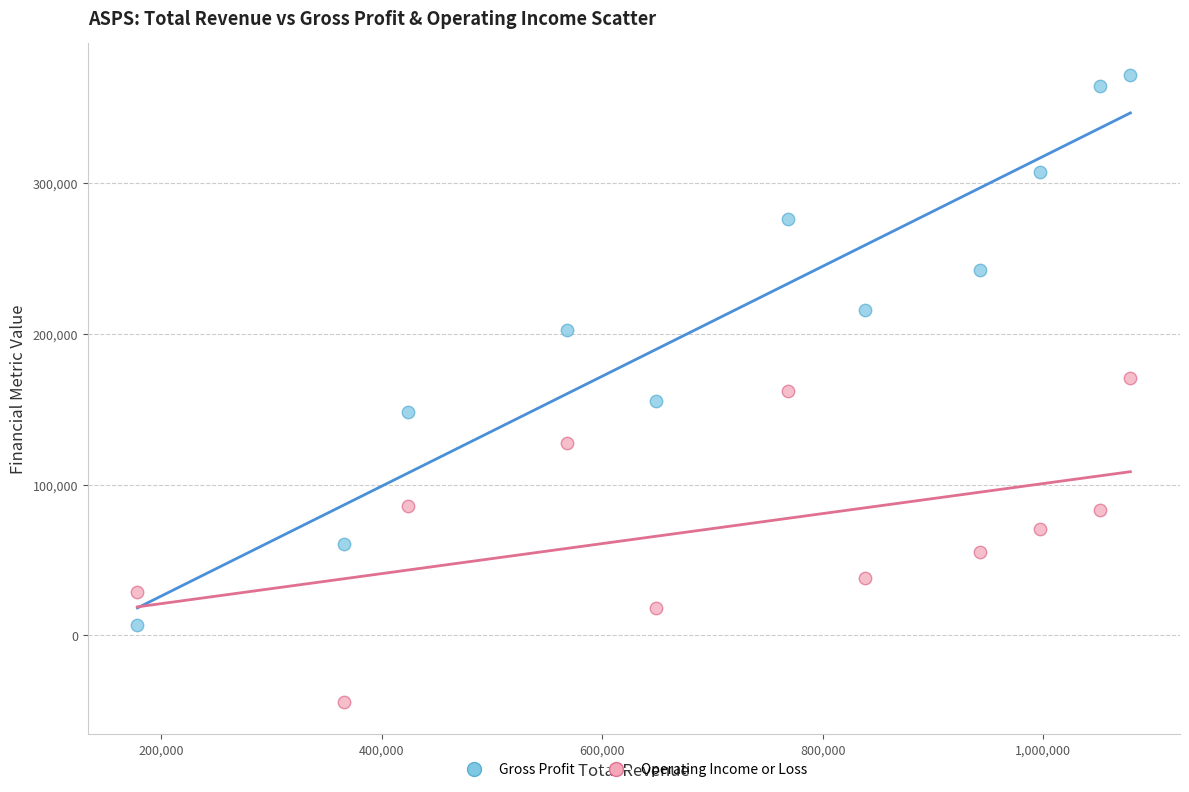

In the Gross Profit series, what Y value is closest to 189400?

202200